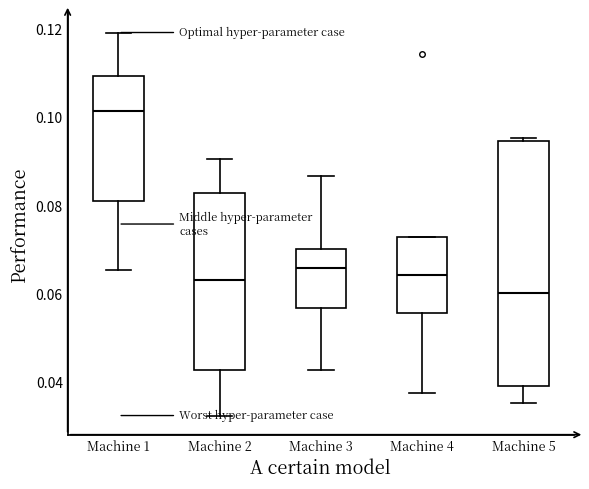

Reading left to right, read every box against the y-axis: the position of its median line, the range the box covers, and the ends of its whiskers. The values are not printed on the chart, so give them approximately, as read against the axis.

Machine 1: median 0.102, box 0.082 to 0.110, whiskers 0.066 to 0.120
Machine 2: median 0.064, box 0.042 to 0.082, whiskers 0.032 to 0.090
Machine 3: median 0.066, box 0.056 to 0.070, whiskers 0.042 to 0.086
Machine 4: median 0.064, box 0.056 to 0.072, whiskers 0.038 to 0.072
Machine 5: median 0.060, box 0.040 to 0.094, whiskers 0.036 to 0.096